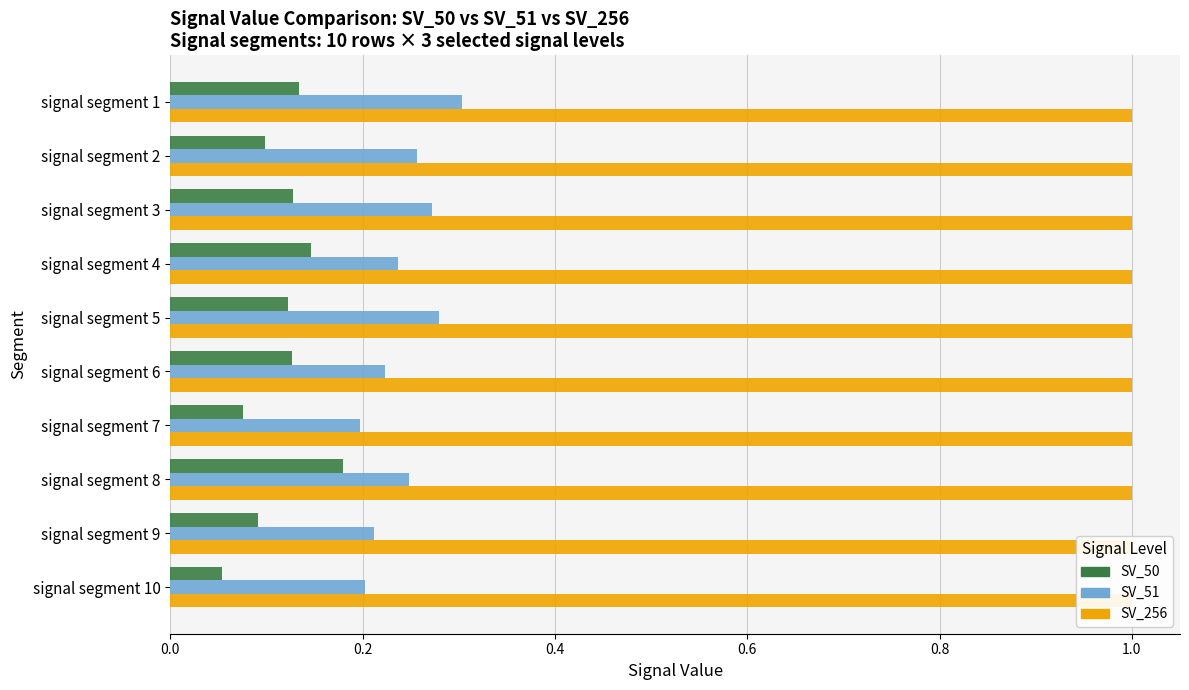

What position from the right is 1.0?

5